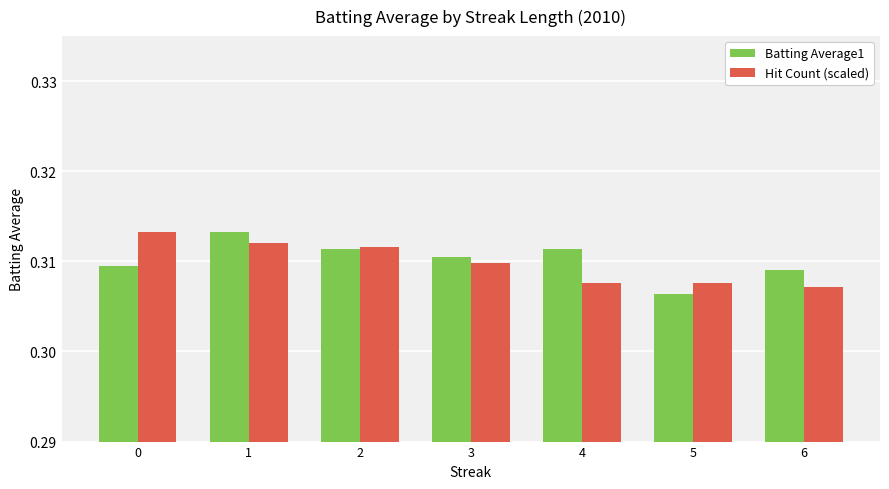

At 0, list the series in order from largest to smallest.

Hit Count (scaled), Batting Average1